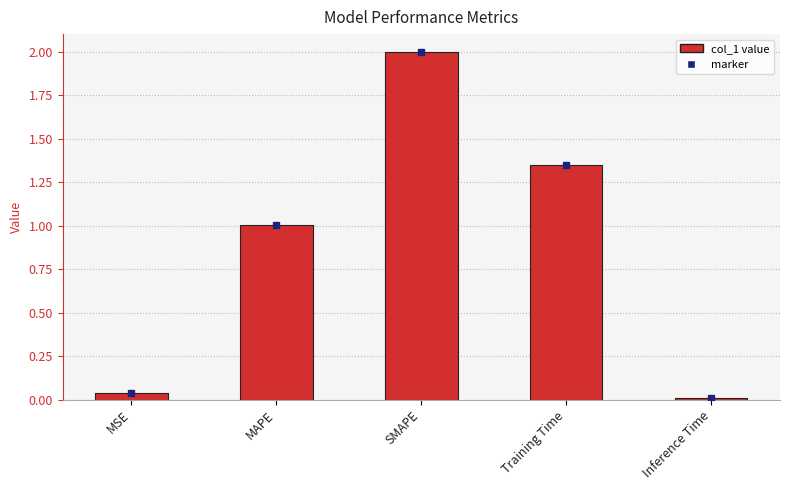

What is the change in value from MSE to SMAPE?

+2.0